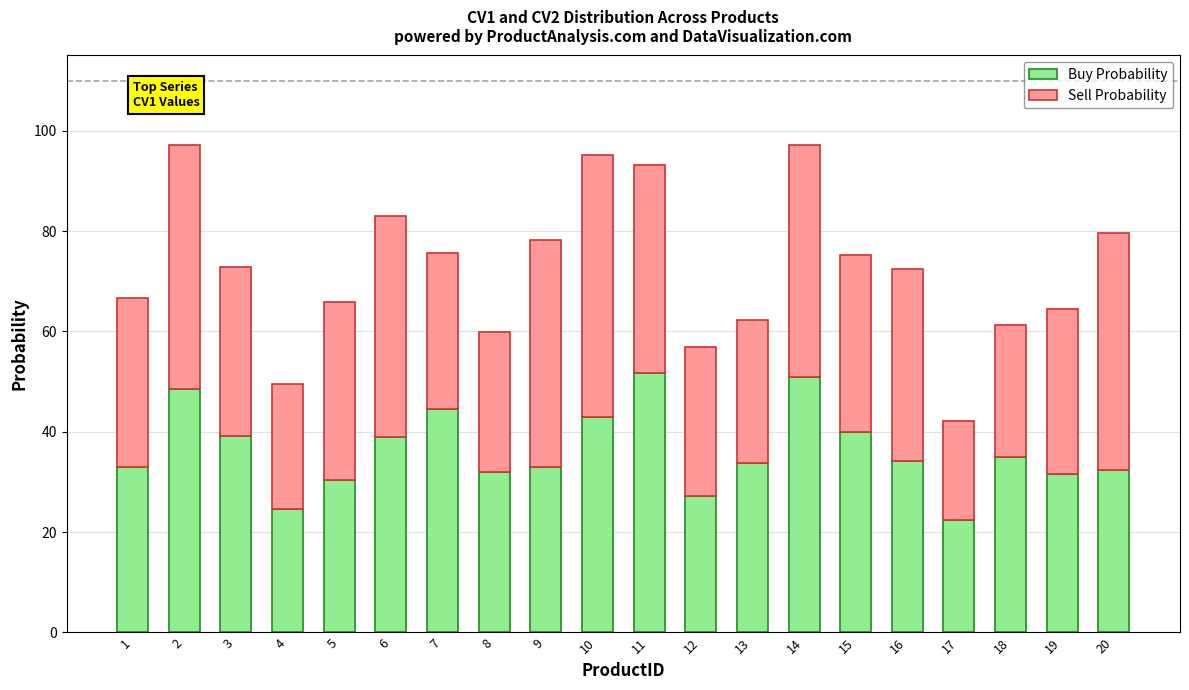

Read the Buy Probability value at 16.

34.2